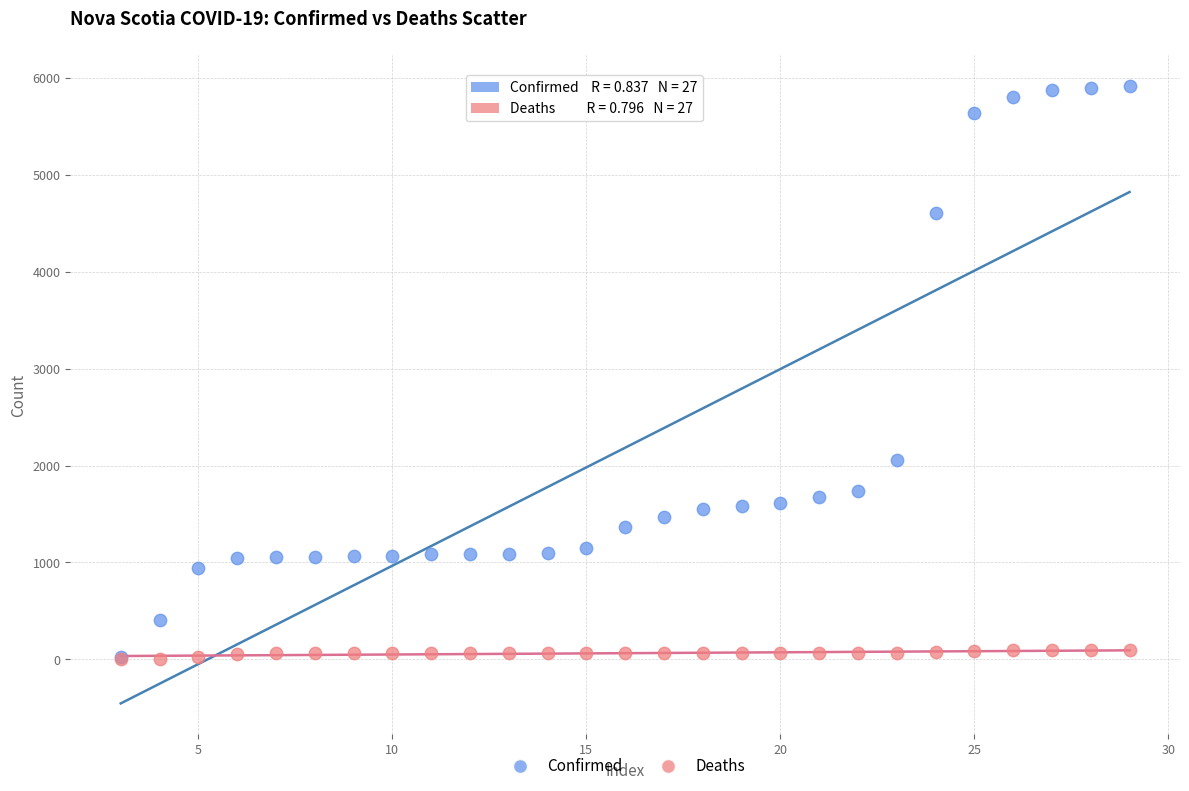

What are all the series names shown in the legend?

Confirmed, Deaths